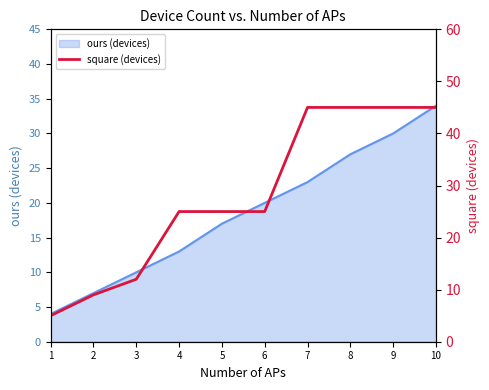

Between 1 and 4, which is larger?

4